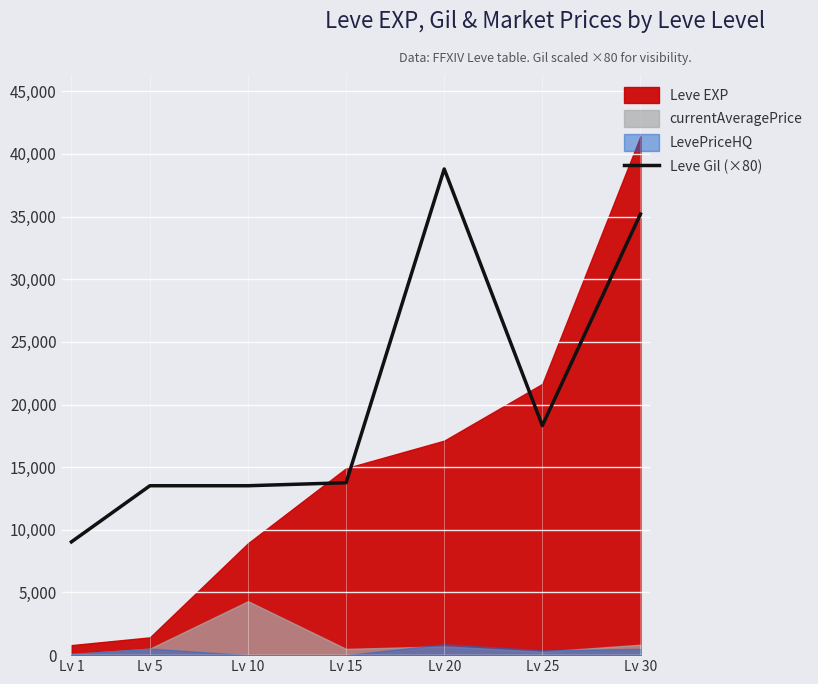

What is the average value?

20309